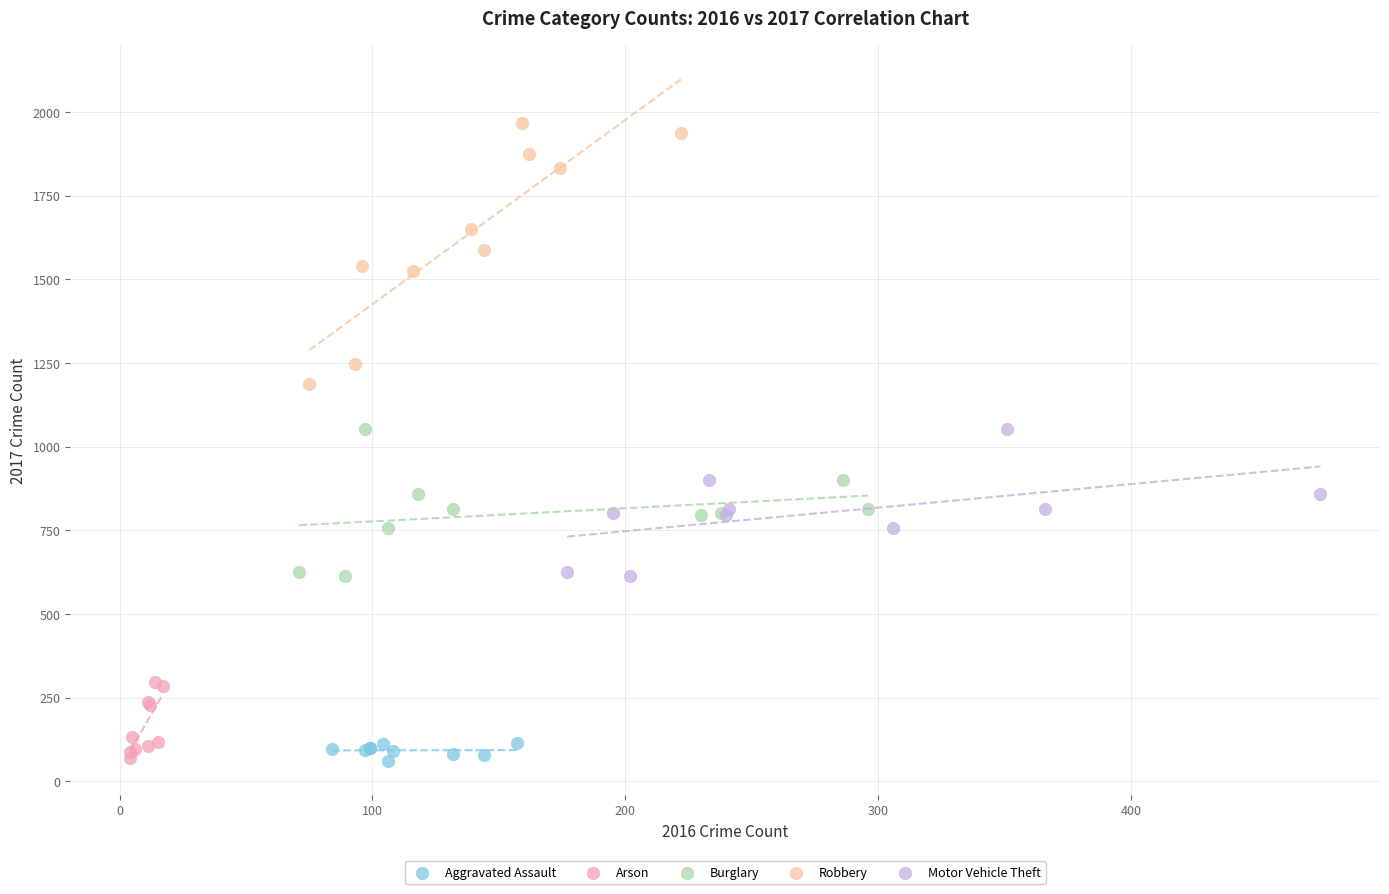

Which series has the widest spread of Y values?

Robbery